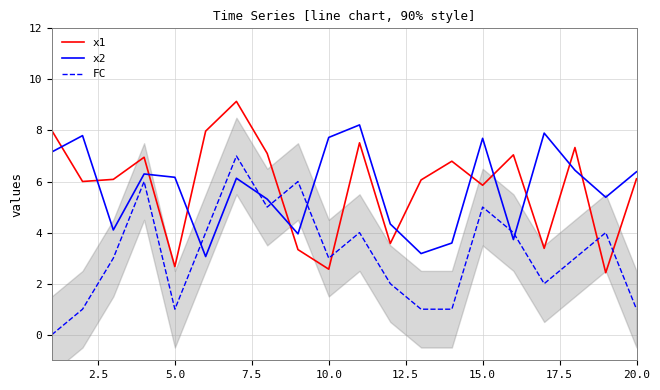

The FC series shows 0.2 at 20.0. True or false?

False